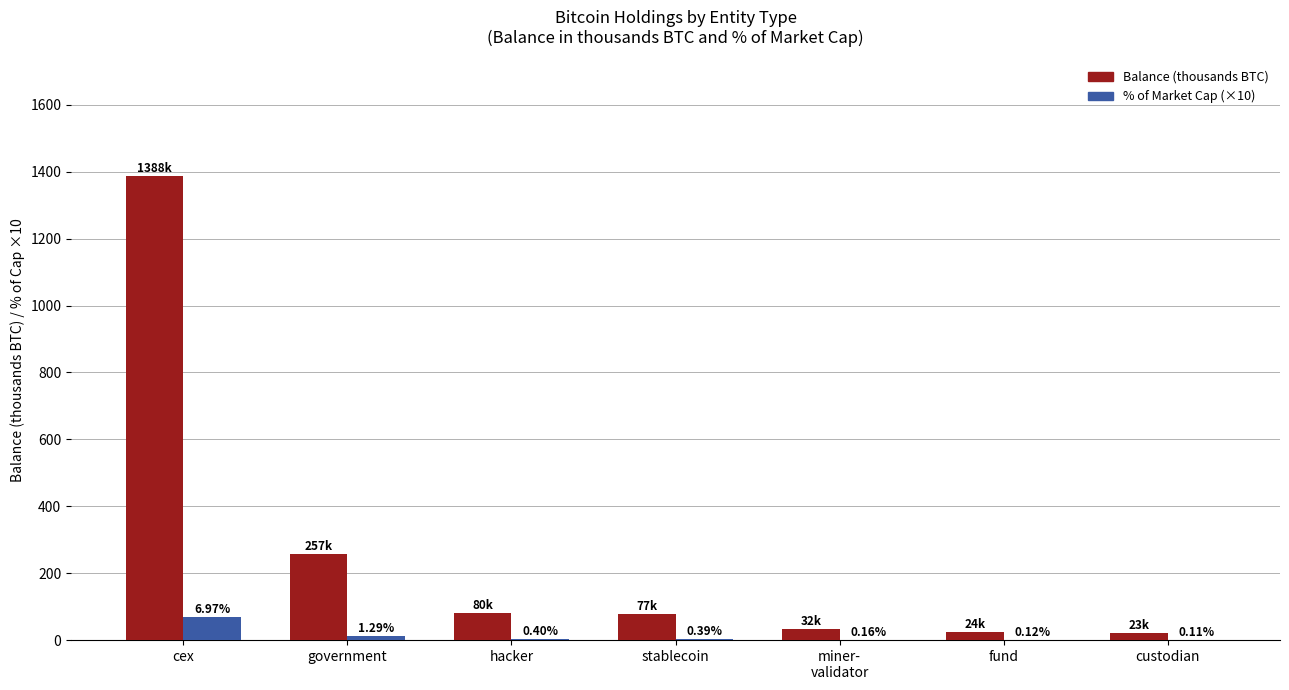

Which label corresponds to the largest value in the chart?

cex